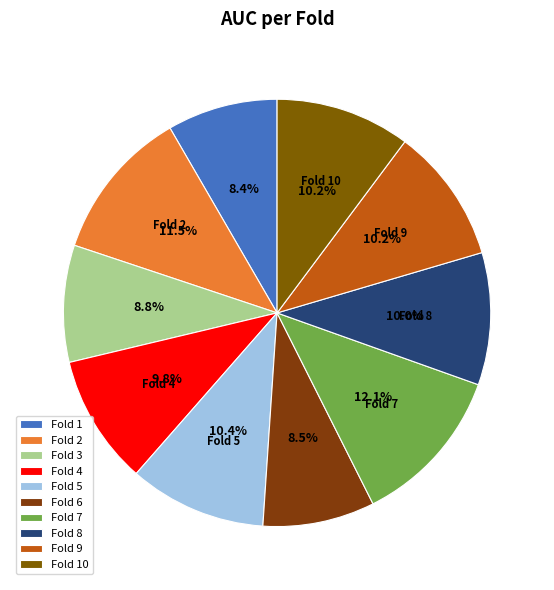

Combined, do Fold 4 and Fold 1 account for over 50%?

No